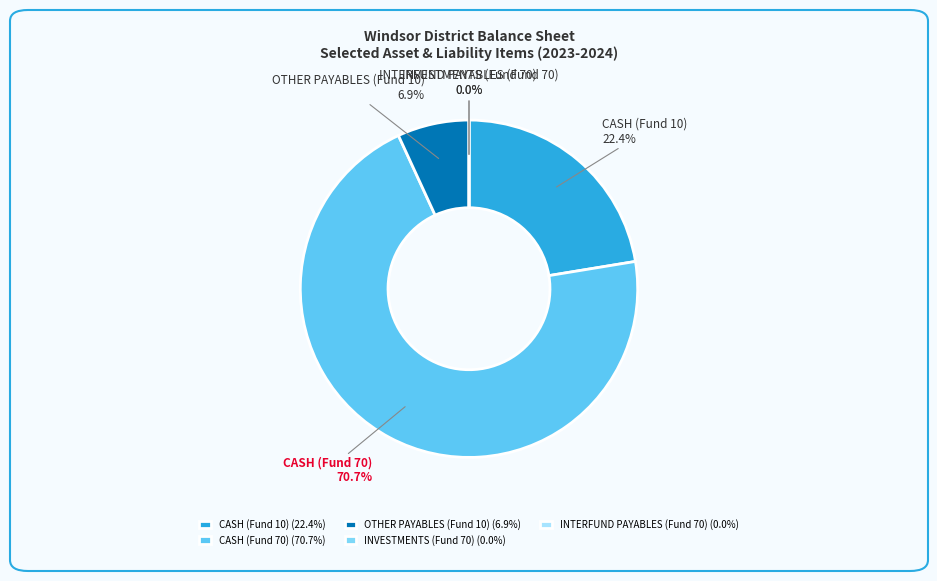

How many segments does this pie chart have?

5